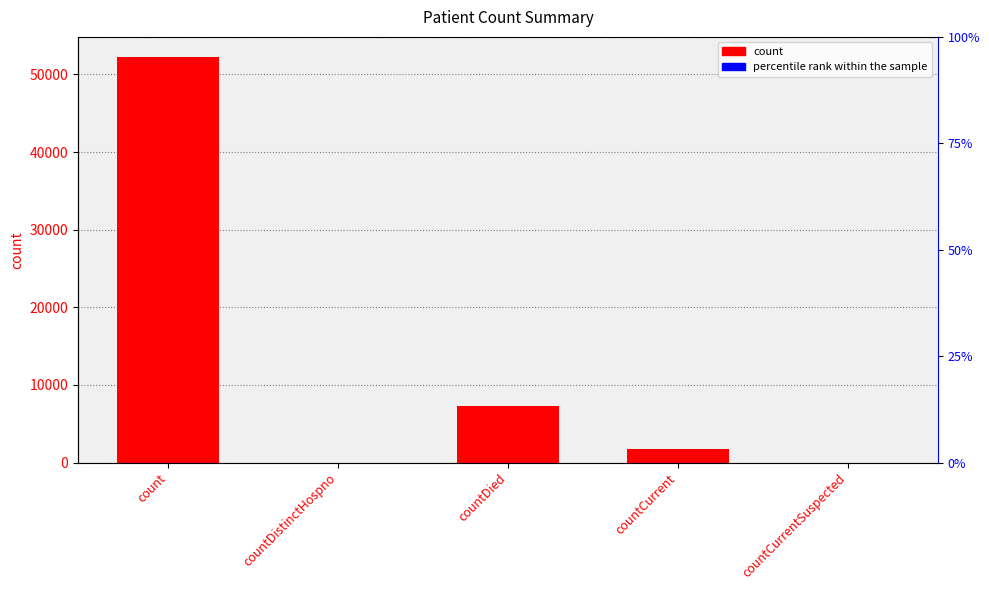

What is the change in value from count to countDistinctHospno?

-52230